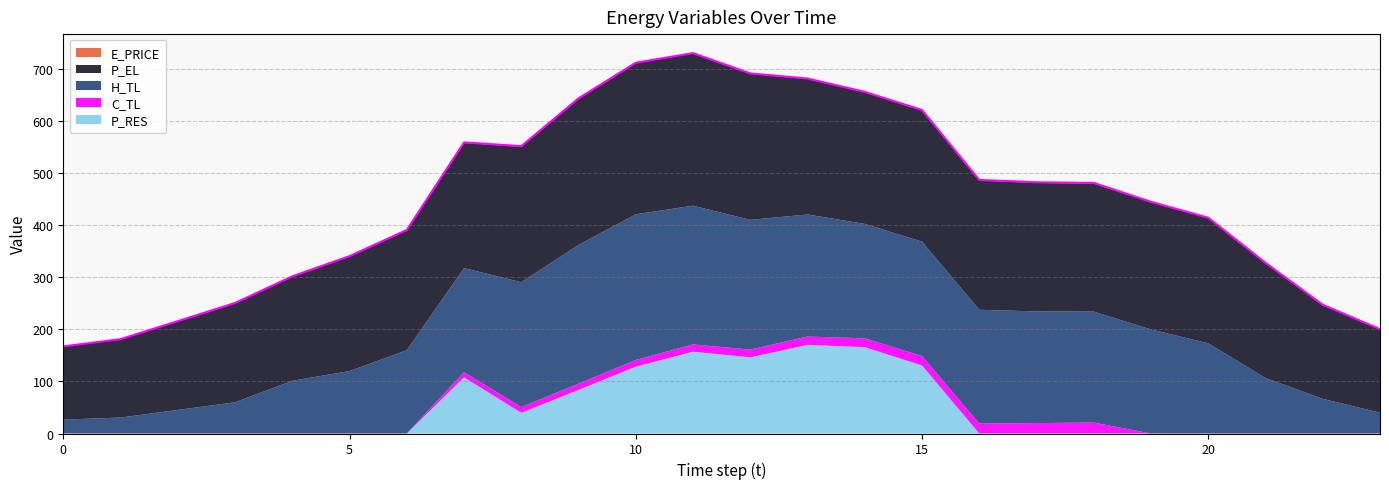

True or false: P_EL and C_TL intersect in this chart.

False